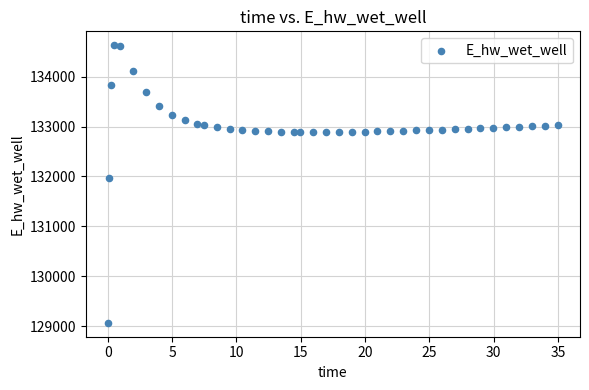

What Y value in the scatter plot is closest to 131849?

131970.0